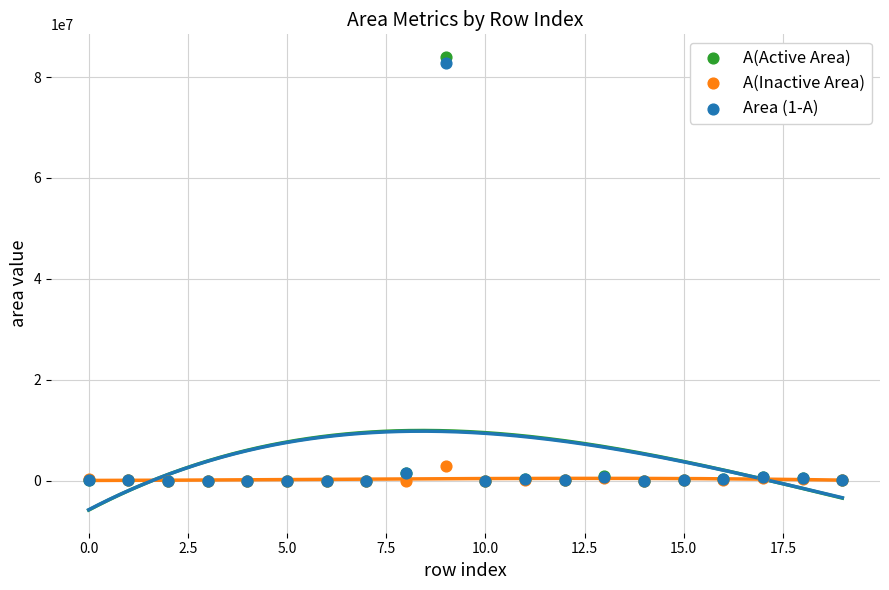

Which series reaches the minimum Y coordinate?

A(Inactive Area)